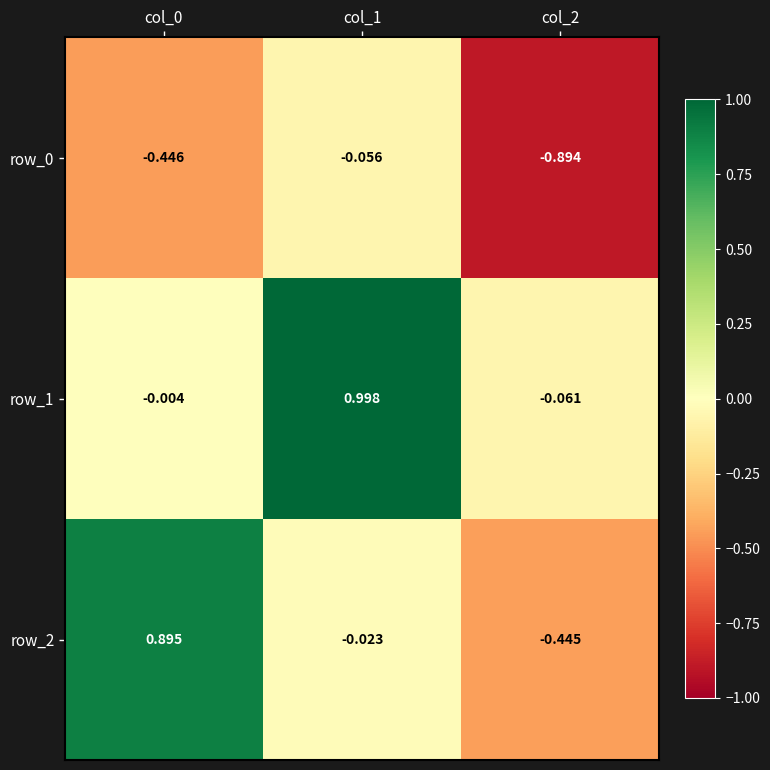

At how many categories does at least one series exceed 0?

2